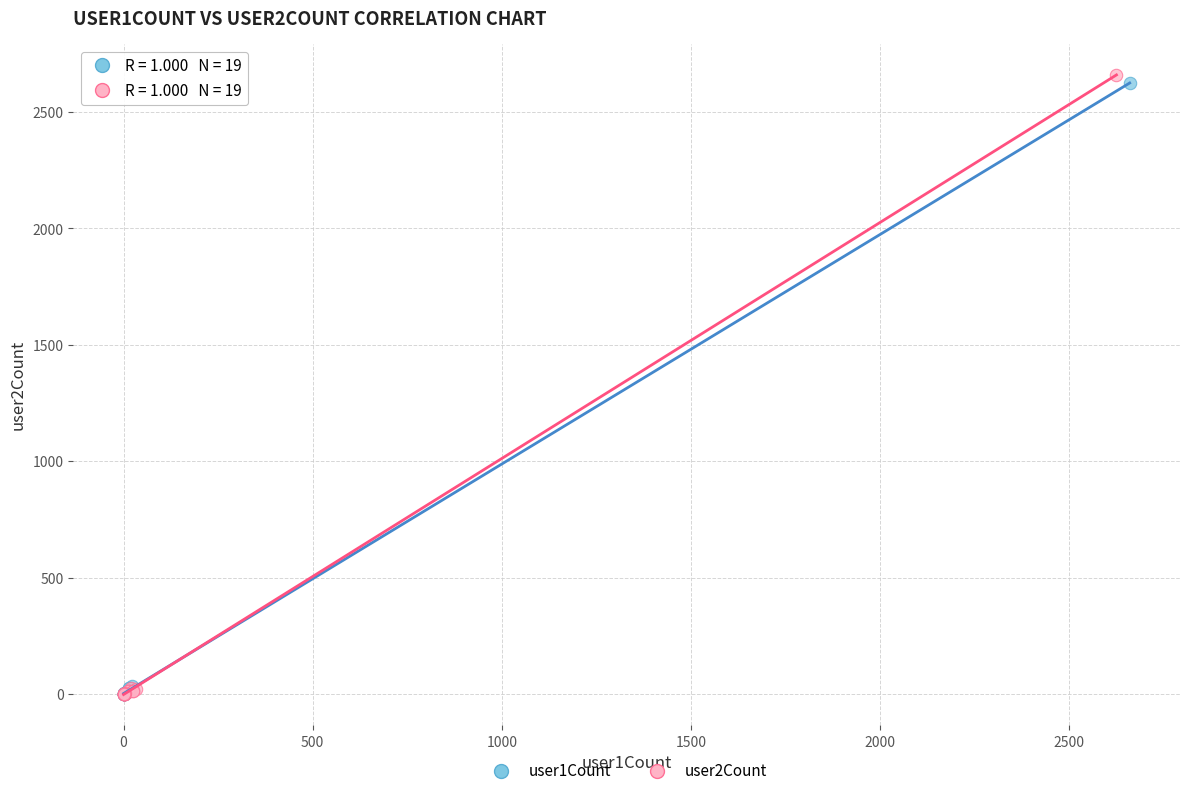

Which series reaches the maximum Y coordinate?

user2Count